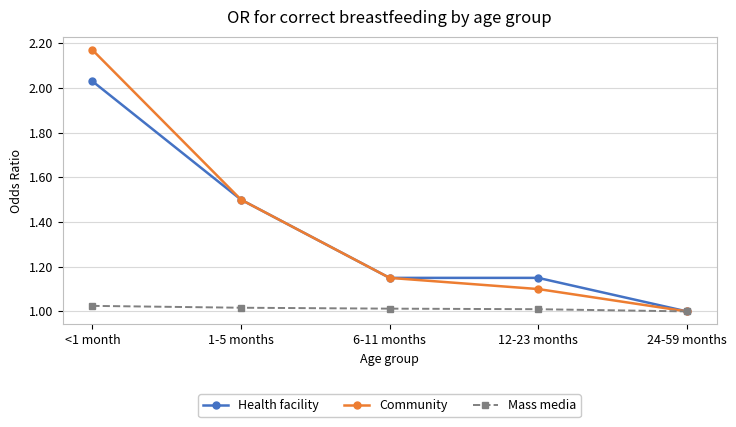

What position from the right is <1 month?

5